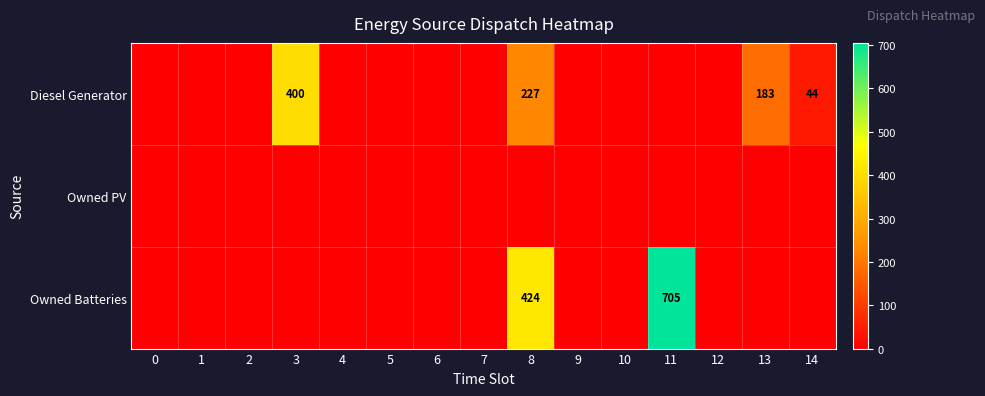

How many categories are shown in the chart?

15